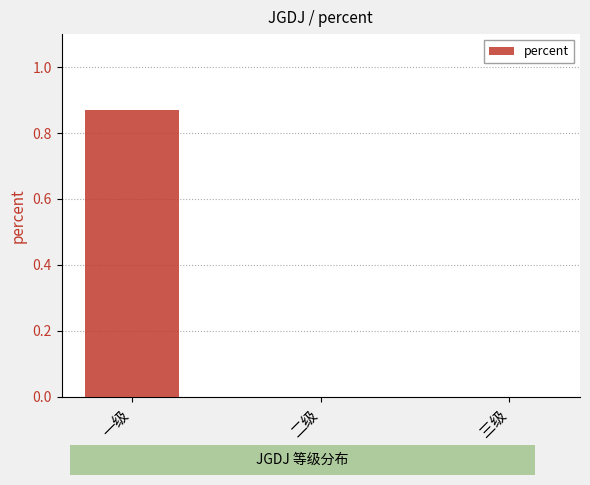

True or false: the data shows 0.3 at 二级.

False